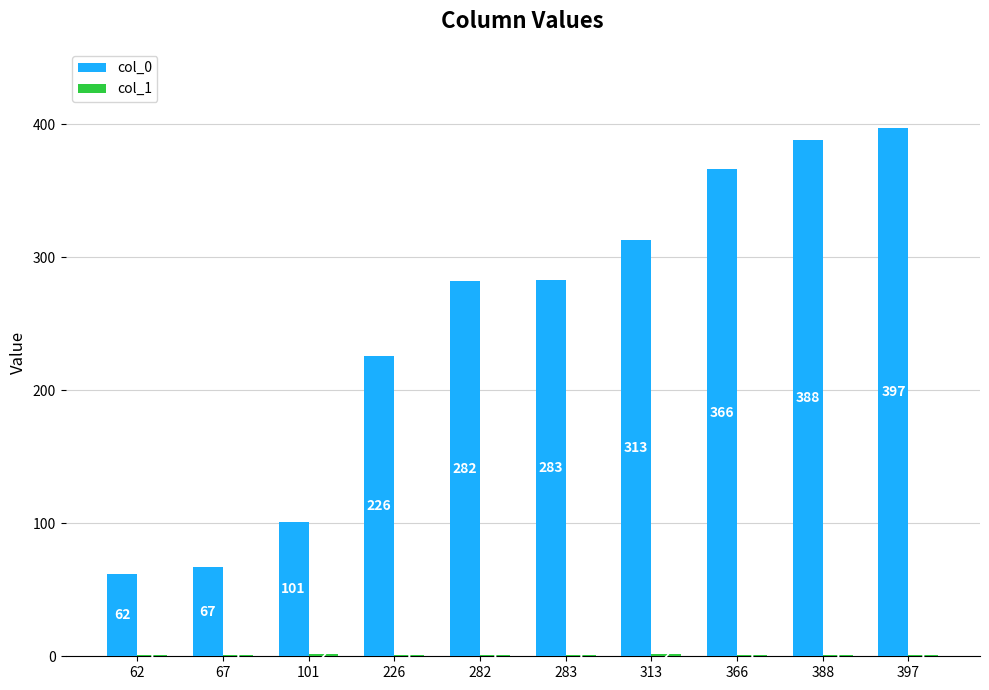

Are the bars grouped side by side (vs. stacked)?

Yes